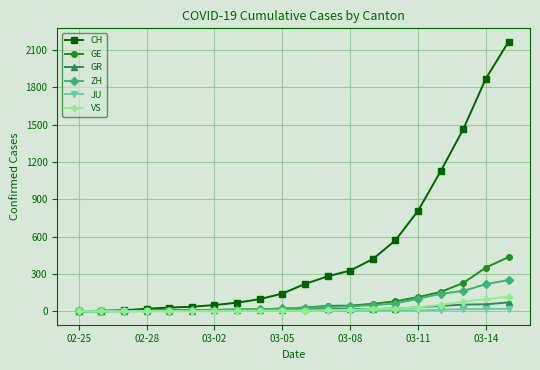

Which series has the largest range (max minus min)?

CH